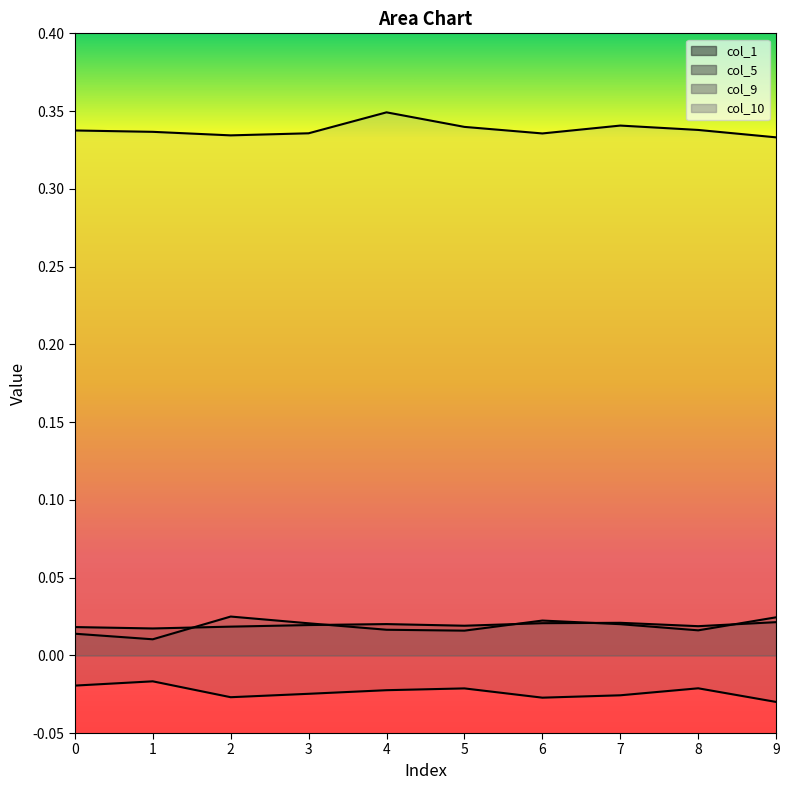

What is the difference between the highest and lowest values at 6?

0.4